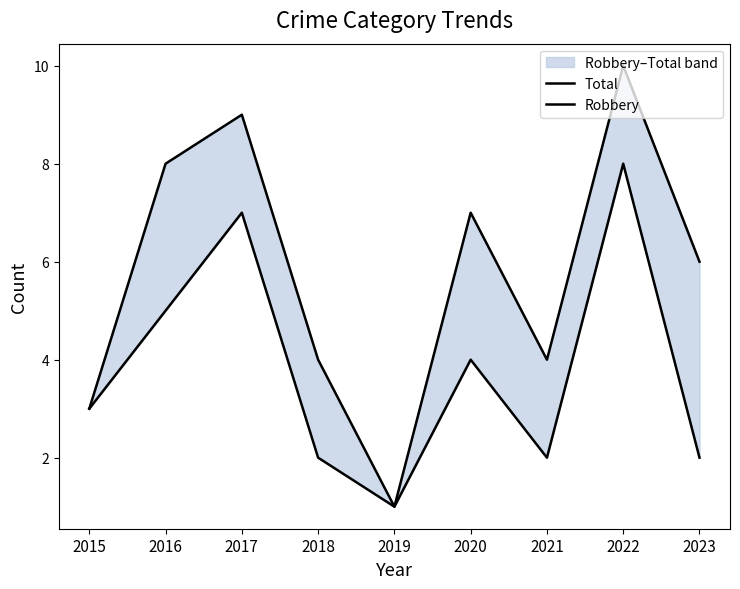

True or false: Robbery and Total cross at least once.

False